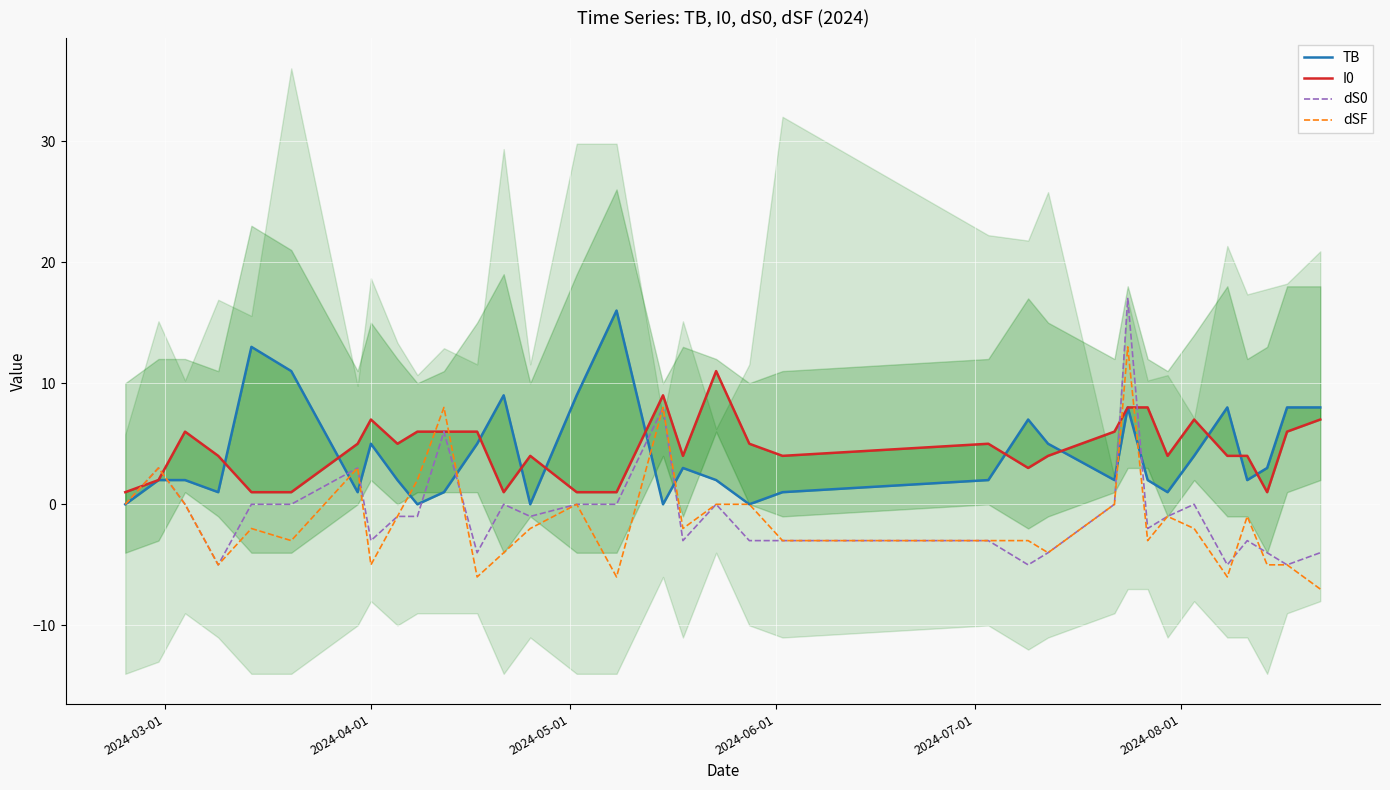

What is the lowest value of the dSF series?

-7